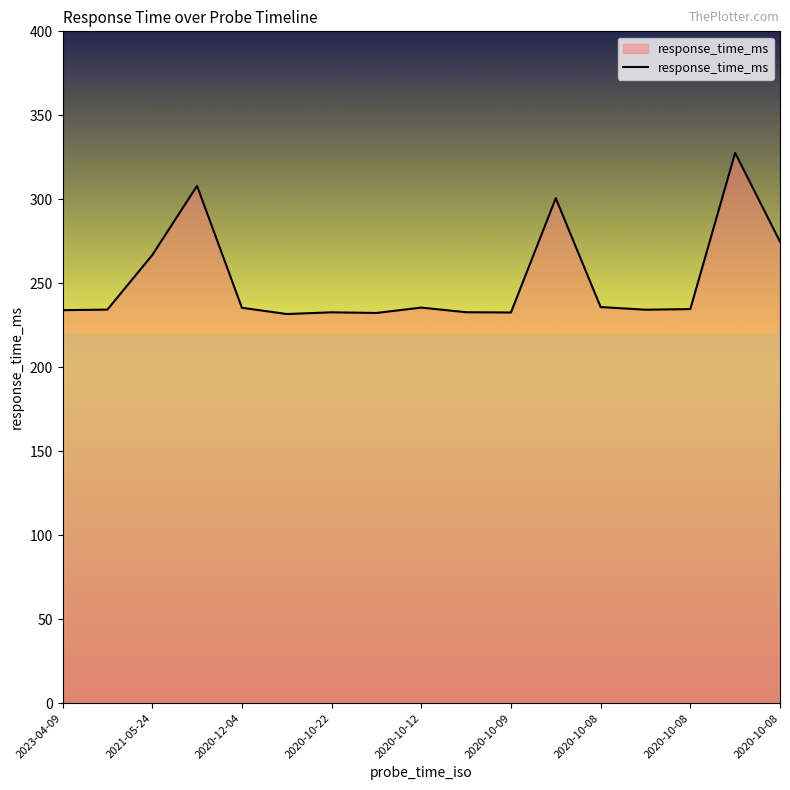

What is the greatest value displayed?

327.6